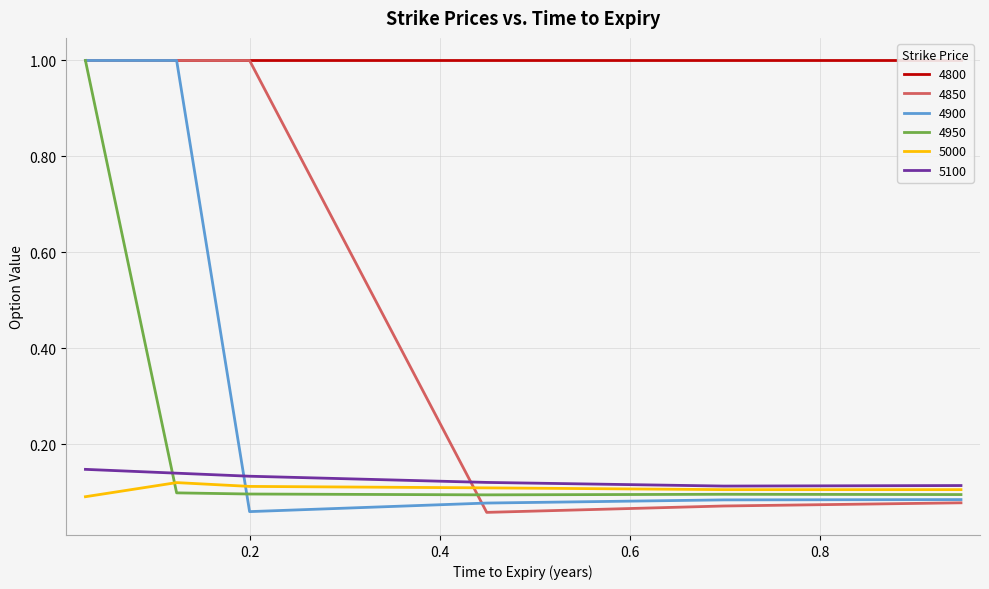

What is the label of the 1st point from the right?

0.947945205479452